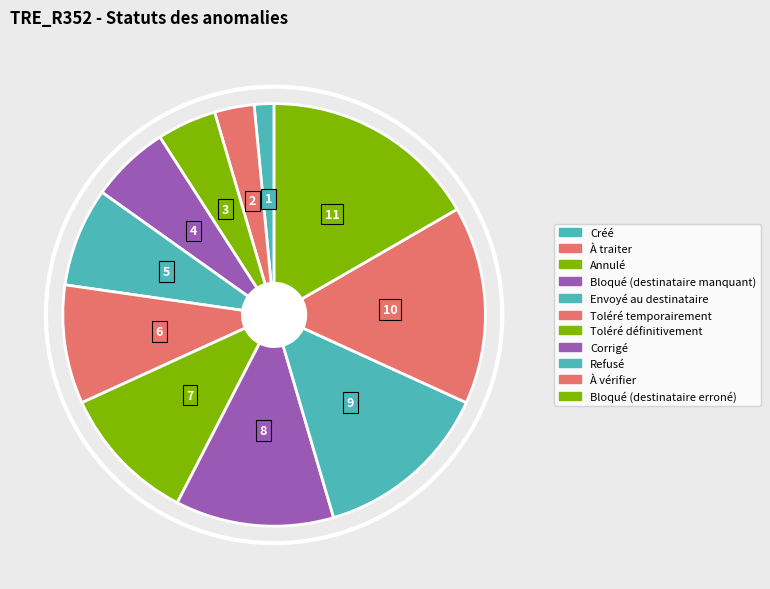

How many slices are in this pie chart?

11